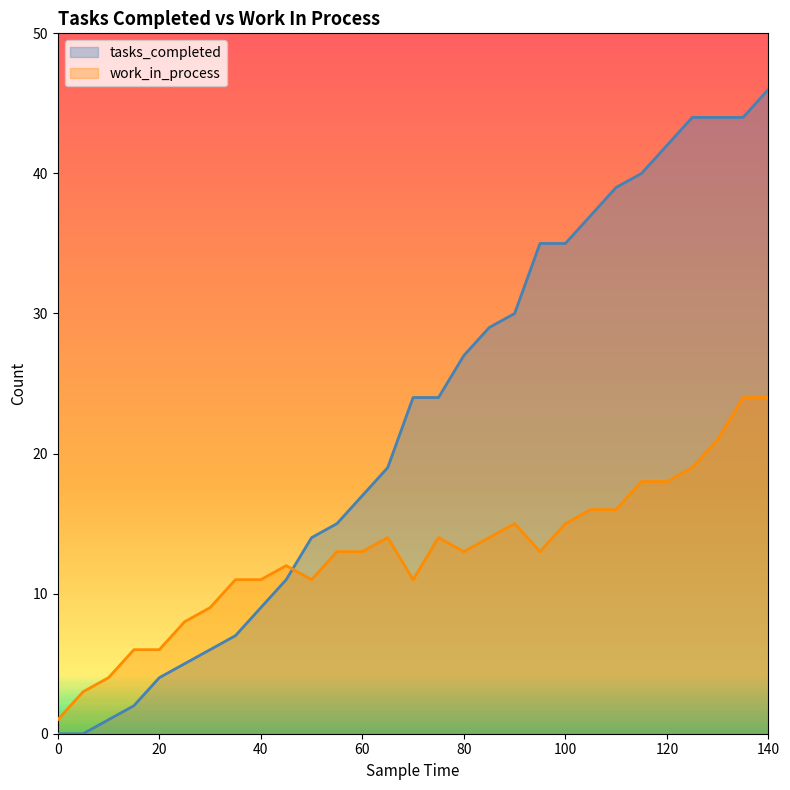

Reading left to right, list all the values displayed in this chart.

tasks_completed: 0=0	5=0	10=1	15=2	20=4	25=5	30=6	35=7	40=9	45=11	50=14	55=15	60=17	65=19	70=24	75=24	80=27	85=29	90=30	95=35	100=35	105=37	110=39	115=40	120=42	125=44	130=44	135=44	140=46
work_in_process: 0=1	5=3	10=4	15=6	20=6	25=8	30=9	35=11	40=11	45=12	50=11	55=13	60=13	65=14	70=11	75=14	80=13	85=14	90=15	95=13	100=15	105=16	110=16	115=18	120=18	125=19	130=21	135=24	140=24